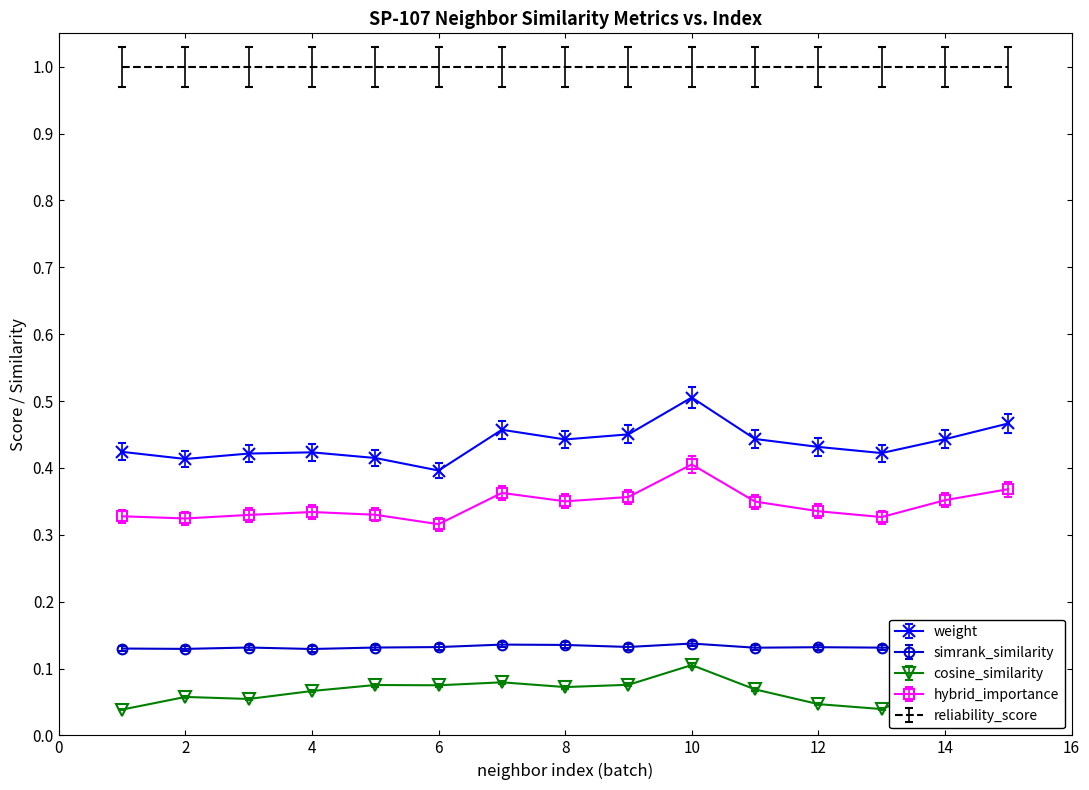

Which series has the largest total across all categories?

reliability_score